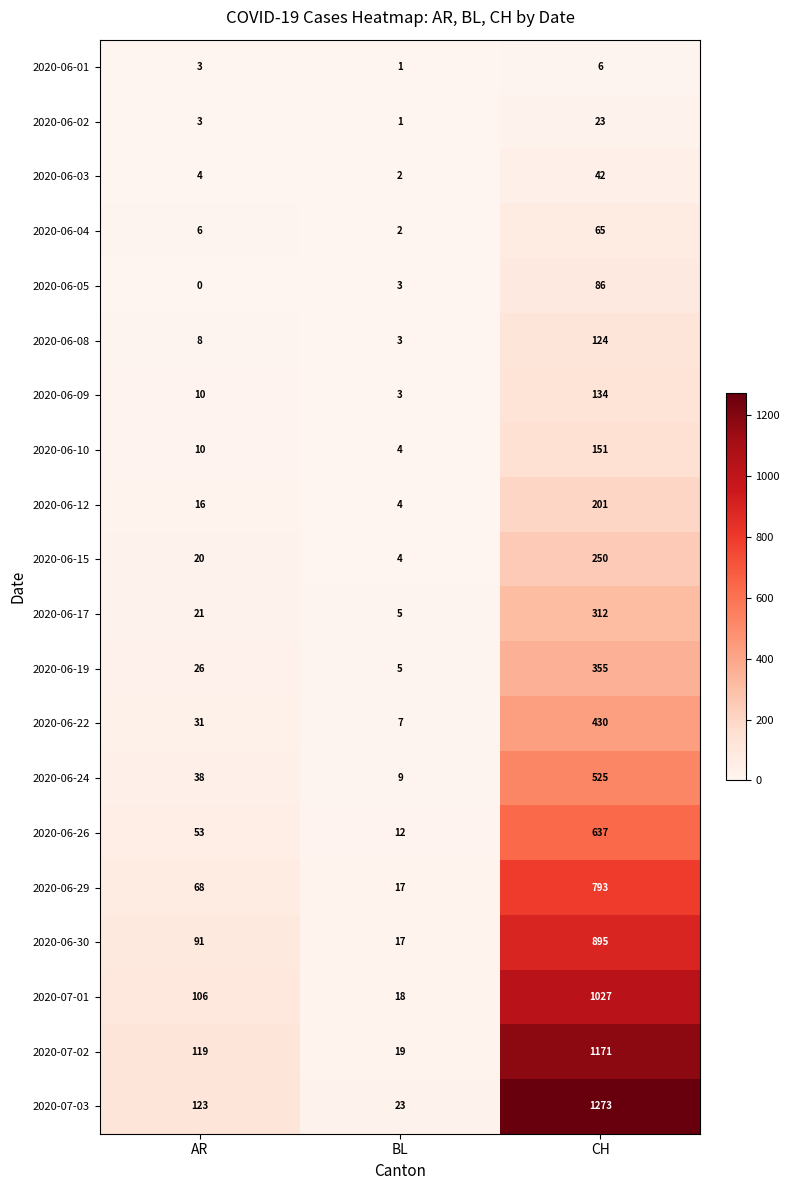

Which series has the widest spread of values?

2020-07-03